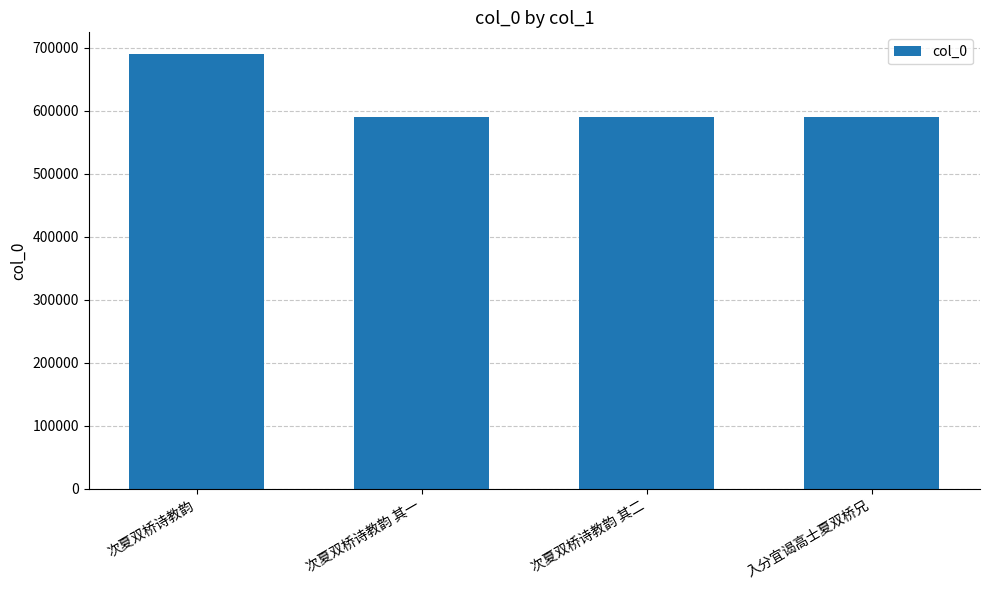

True or false: the data shows 590684 at 入分宜谒高士夏双桥兄.

True